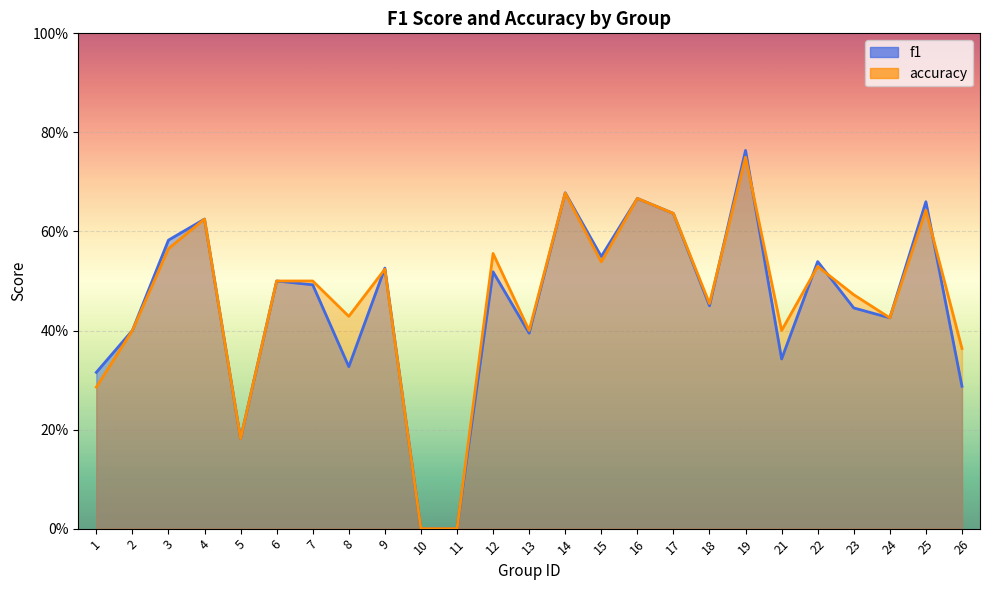

What is the difference between the maximum and minimum values in the f1 series?

0.8